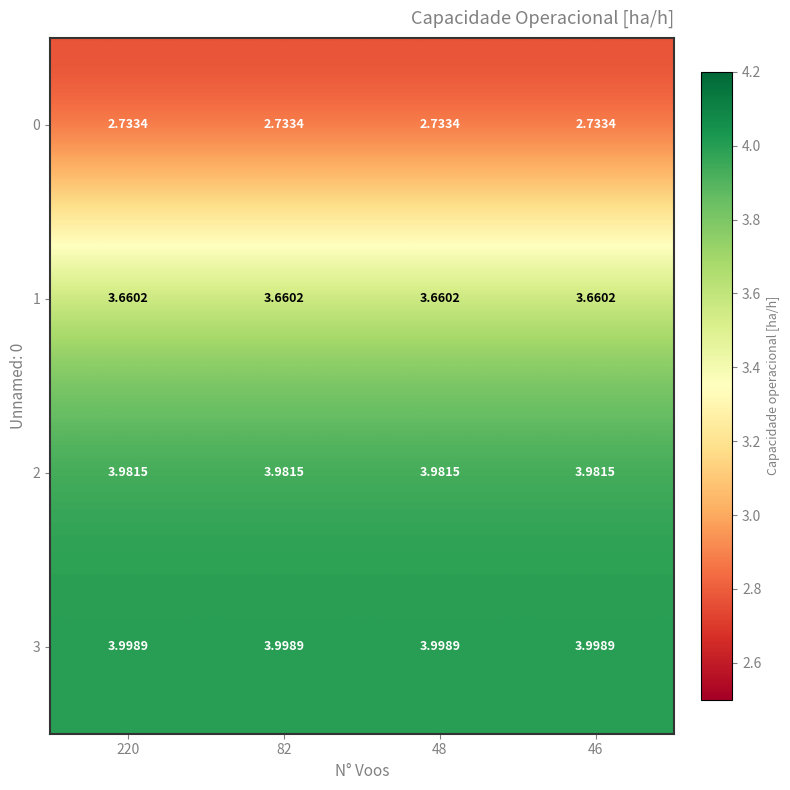

Is the value of 1 at 48 greater than the value of 2 at 48?

No